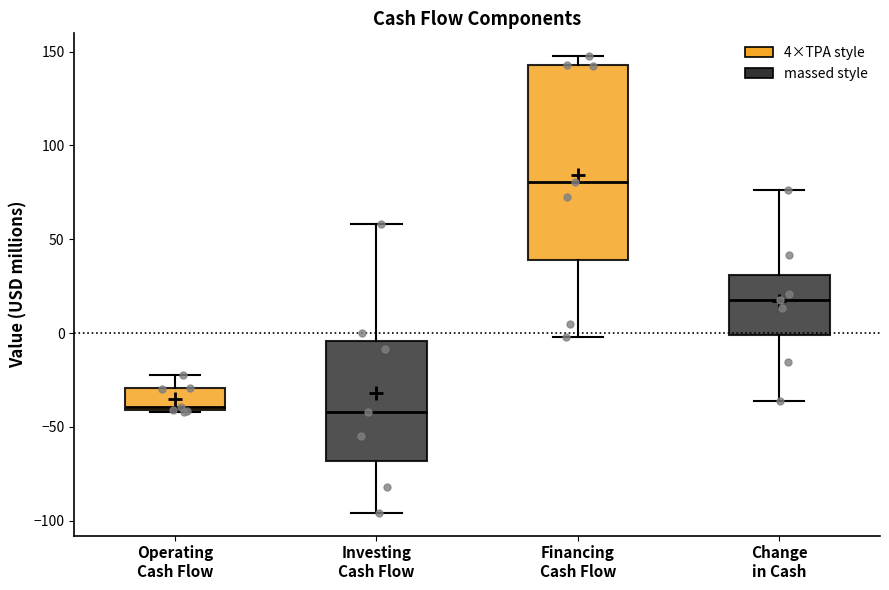

Reading left to right, transcribe this box plot: for each box, give where its median line is, the range the box spans, and where its two whiskers end, as read against the y-axis. The values are not printed on the chart, so give them approximately, as read against the axis.

Operating Cash Flow: median -40 (just above the box's lower edge), box -40 to -30, whiskers -40 to -20
Investing Cash Flow: median -40, box -70 to -5, whiskers -95 to 60
Financing Cash Flow: median 80, box 40 to 145, whiskers 0 to 150
Change in Cash: median 20, box 0 to 30, whiskers -35 to 75